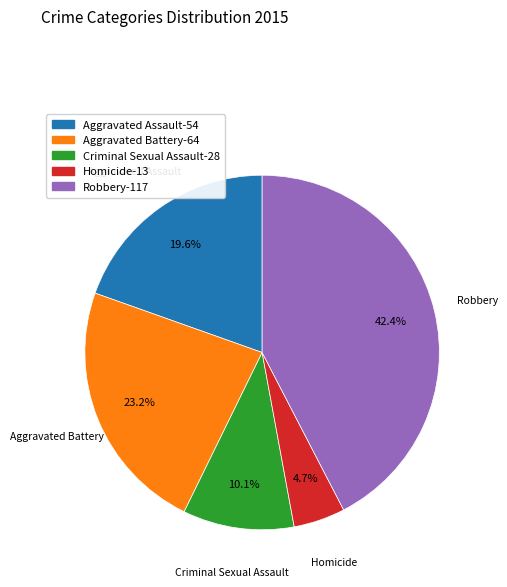

Approximately how many times larger is the value at Homicide compared to Criminal Sexual Assault?

0.5